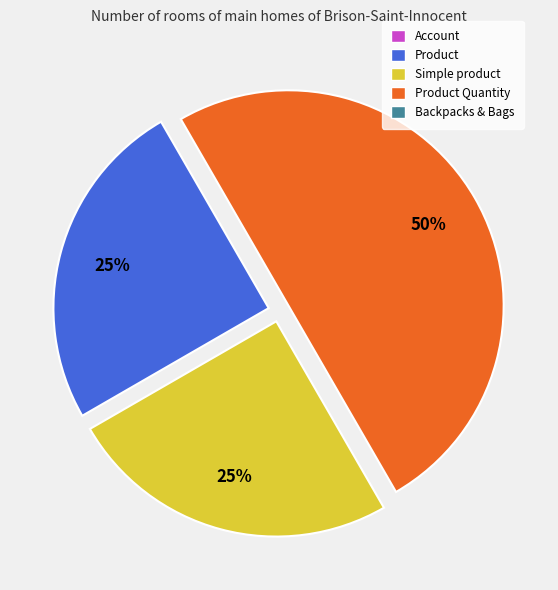

To the nearest percent, what is the average slice percentage?

33%